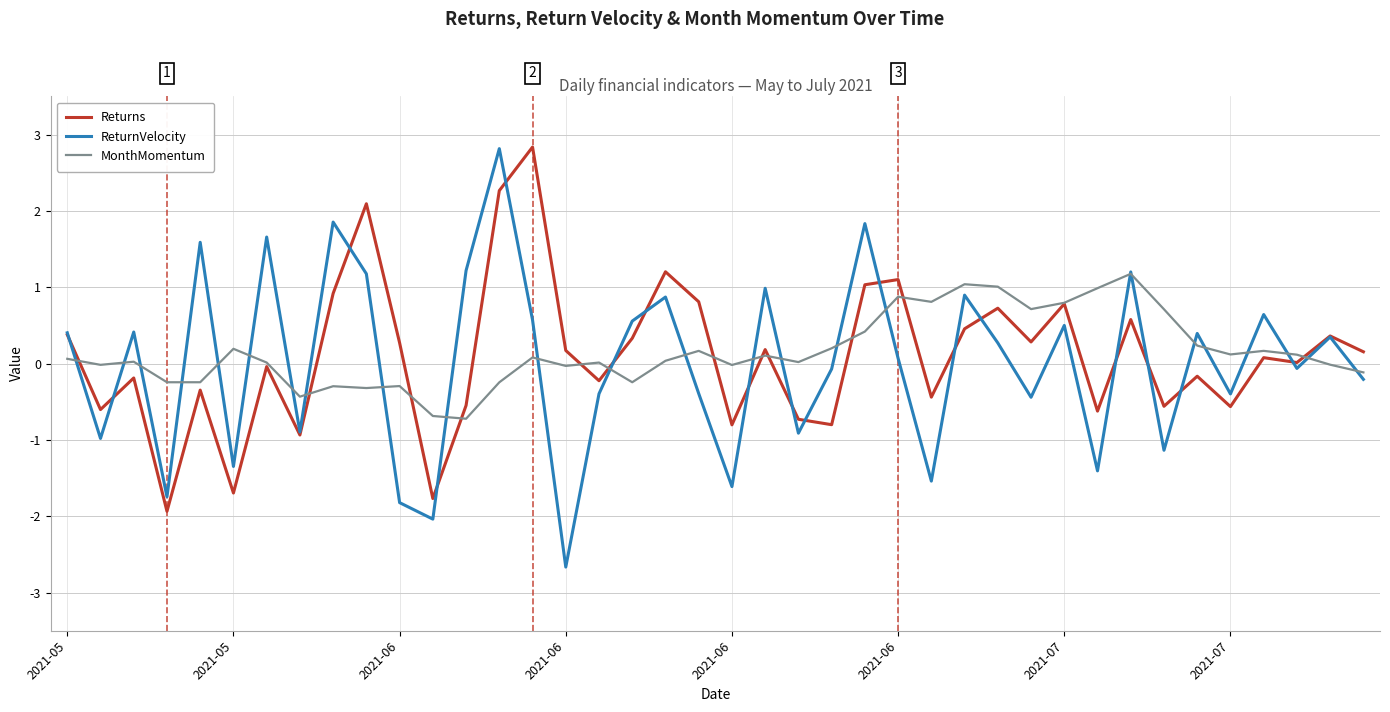

What is the smallest value displayed?

-2.7